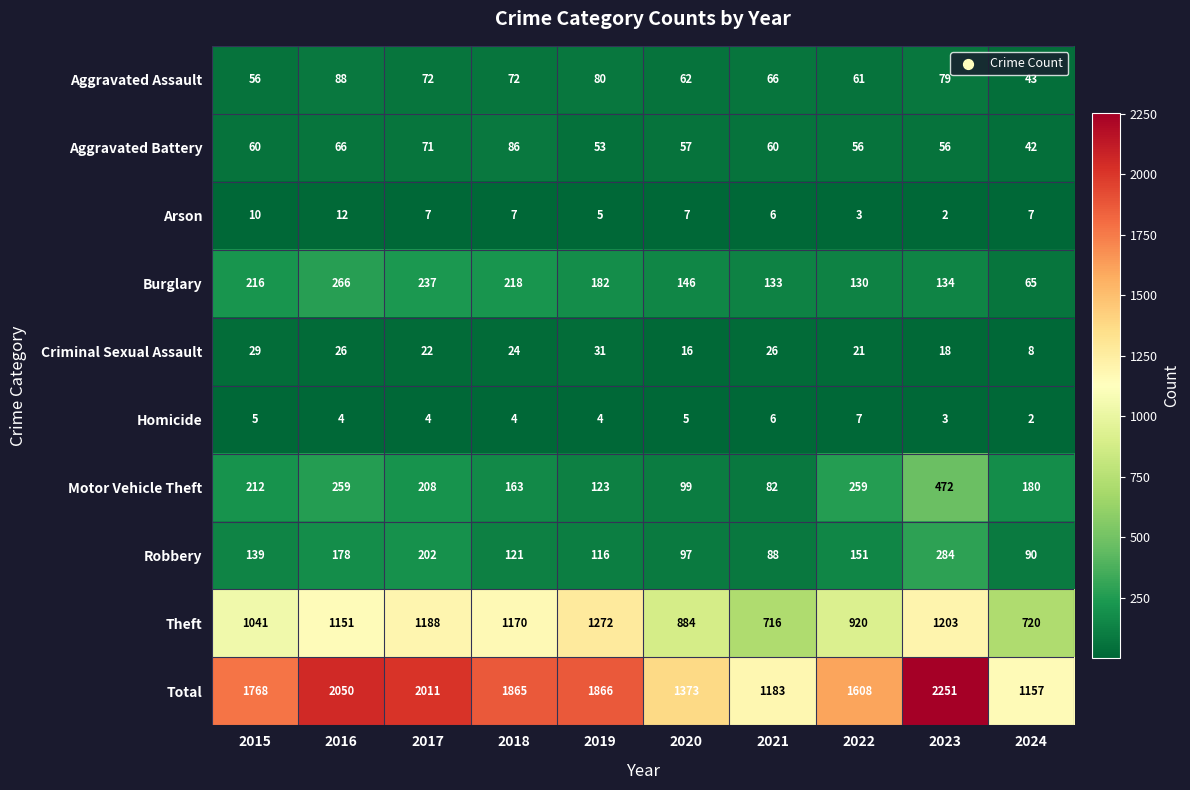

What is the total value across all series at 2015?

3536